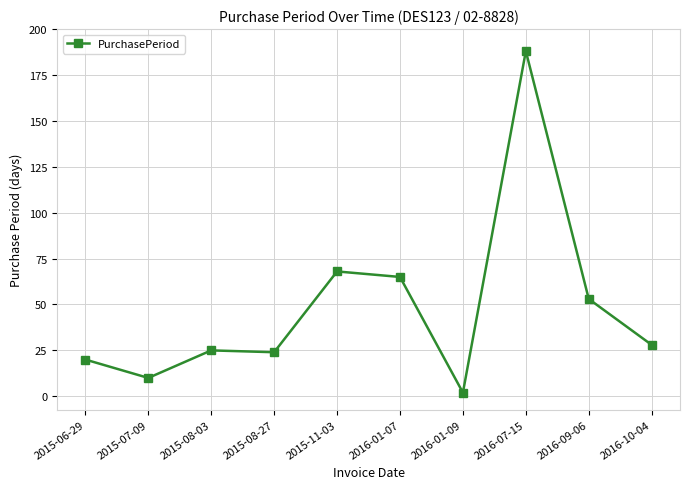

The value at 2016-10-04 is 49. True or false?

False